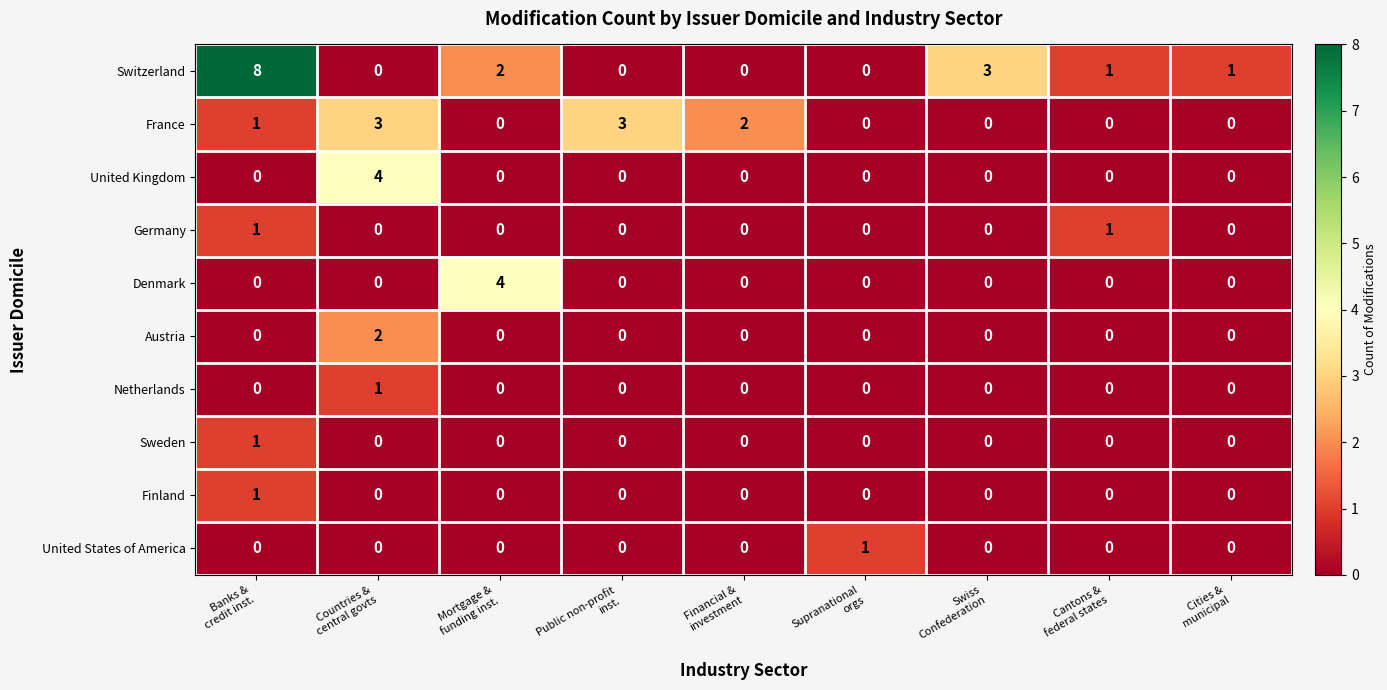

What is the sum of all United Kingdom values?

4